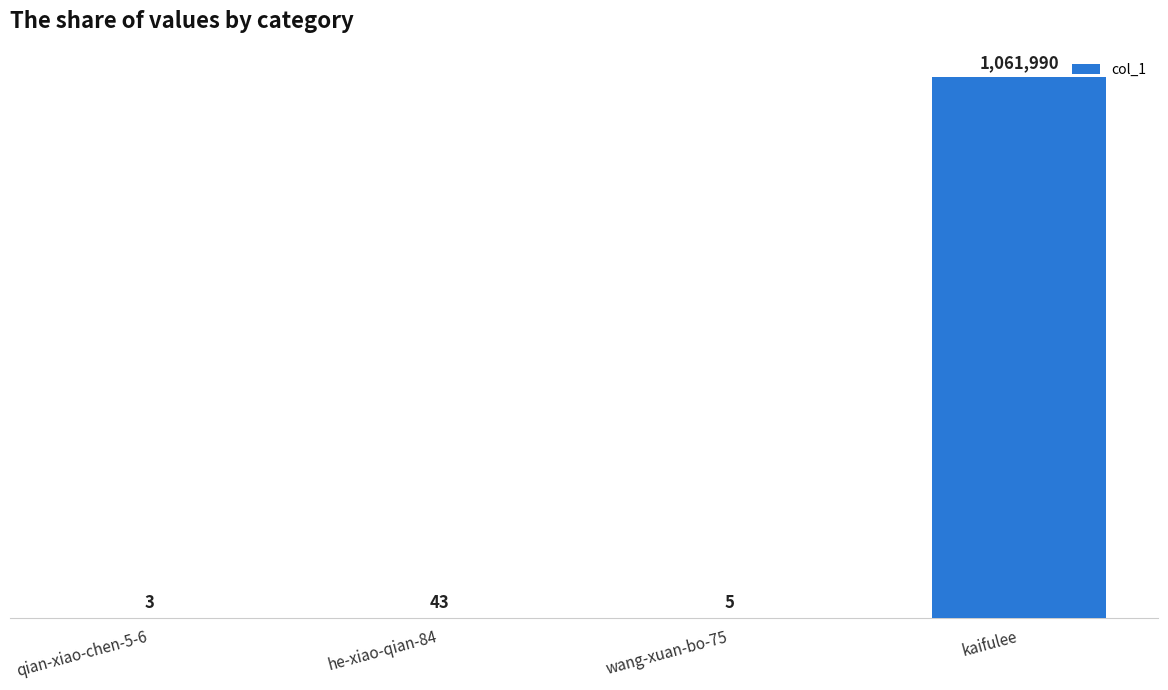

At which category does the chart reach its peak across all series?

kaifulee